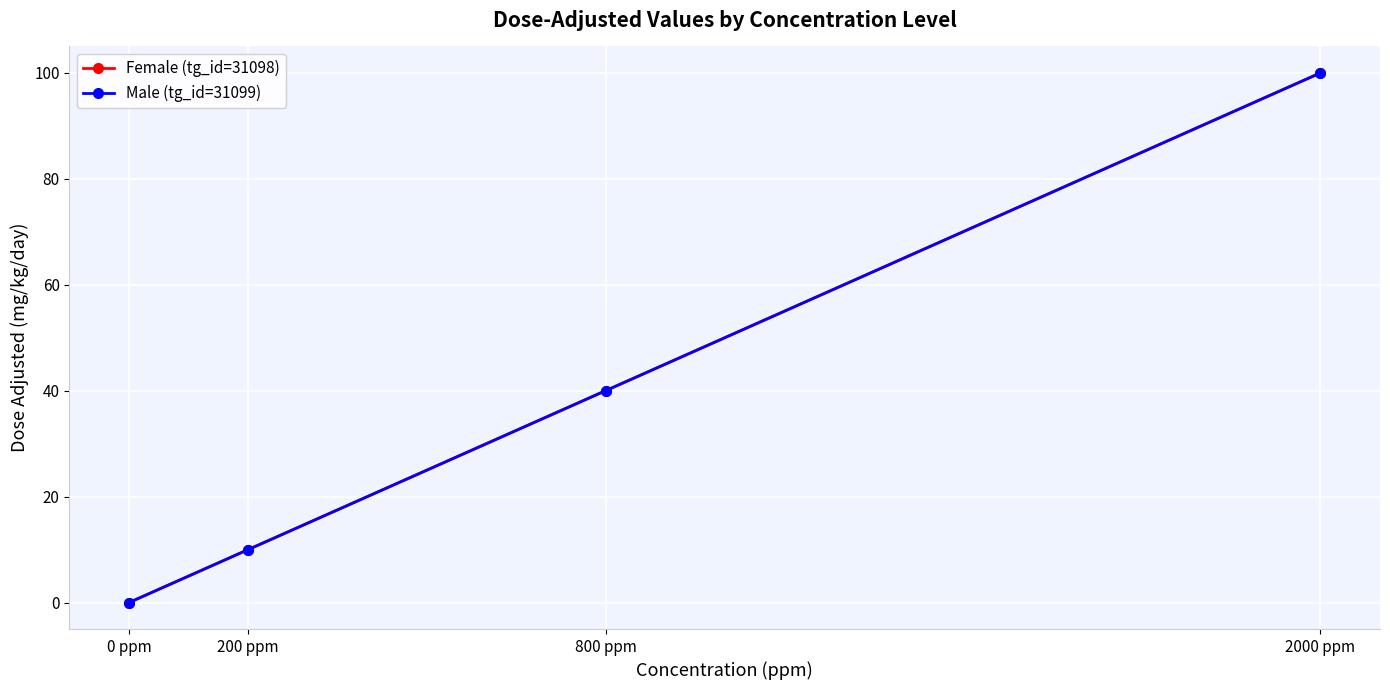

Is this an area chart (filled region under the line)?

No